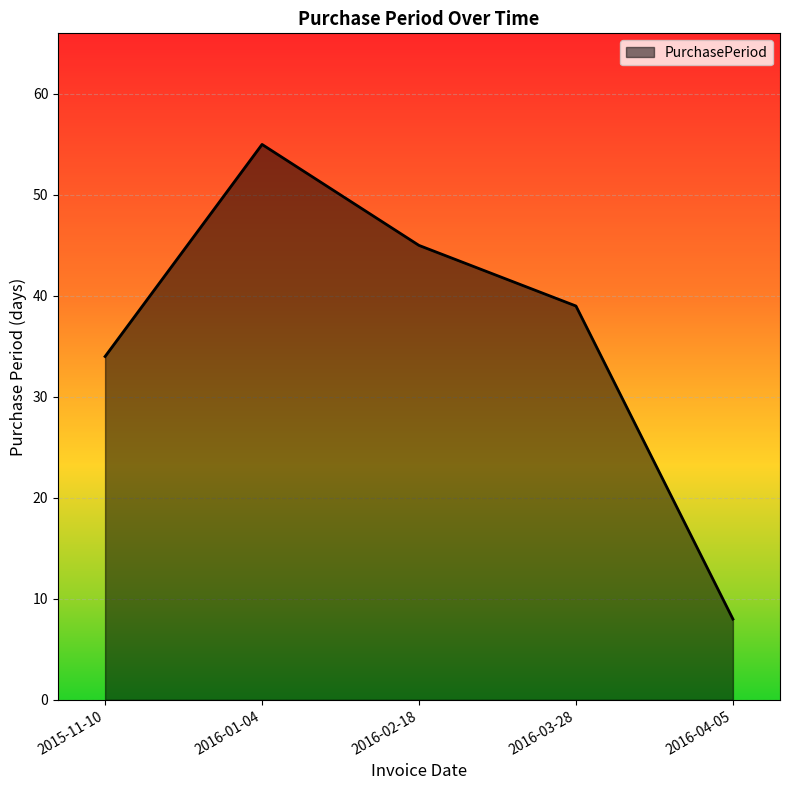

Reading left to right, list all the values displayed in this chart.

34	55	45	39	8